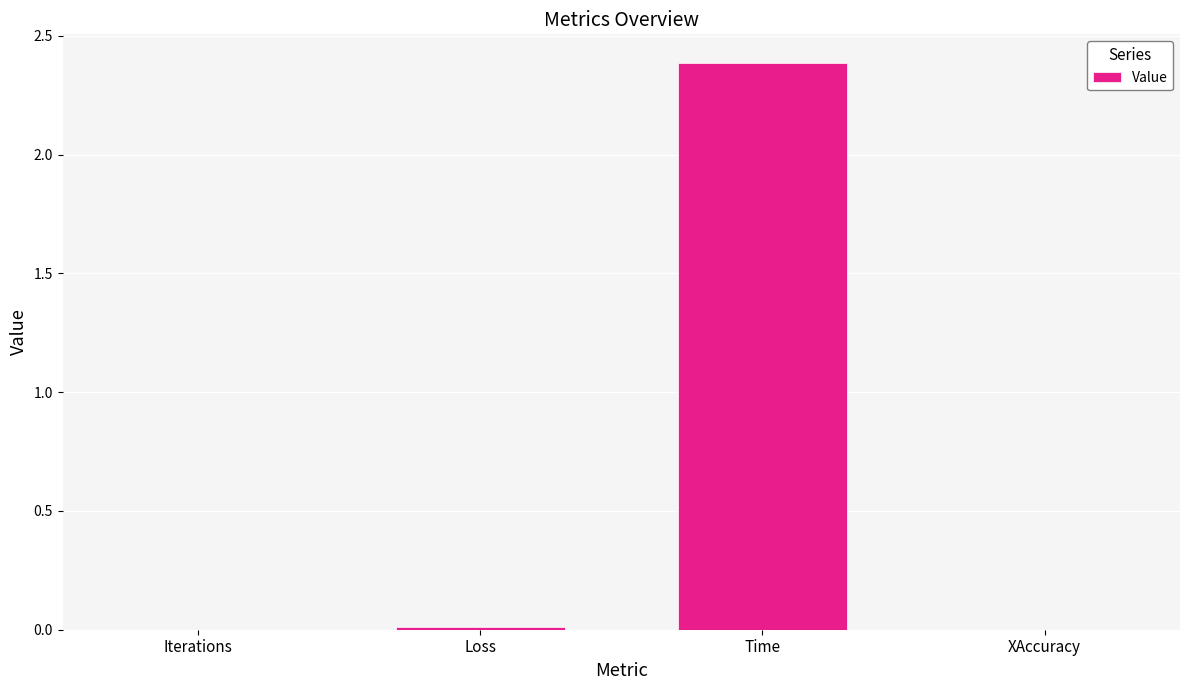

The value at Time is 2.4. True or false?

True